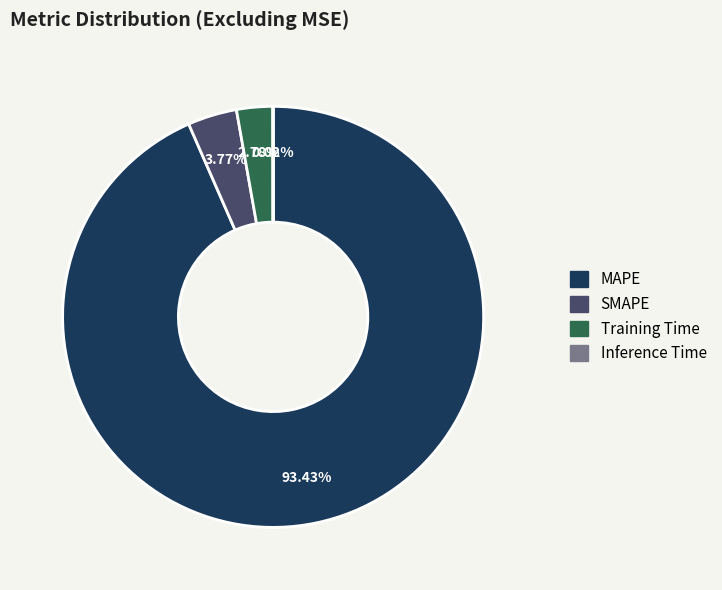

Which category accounts for the majority?

MAPE